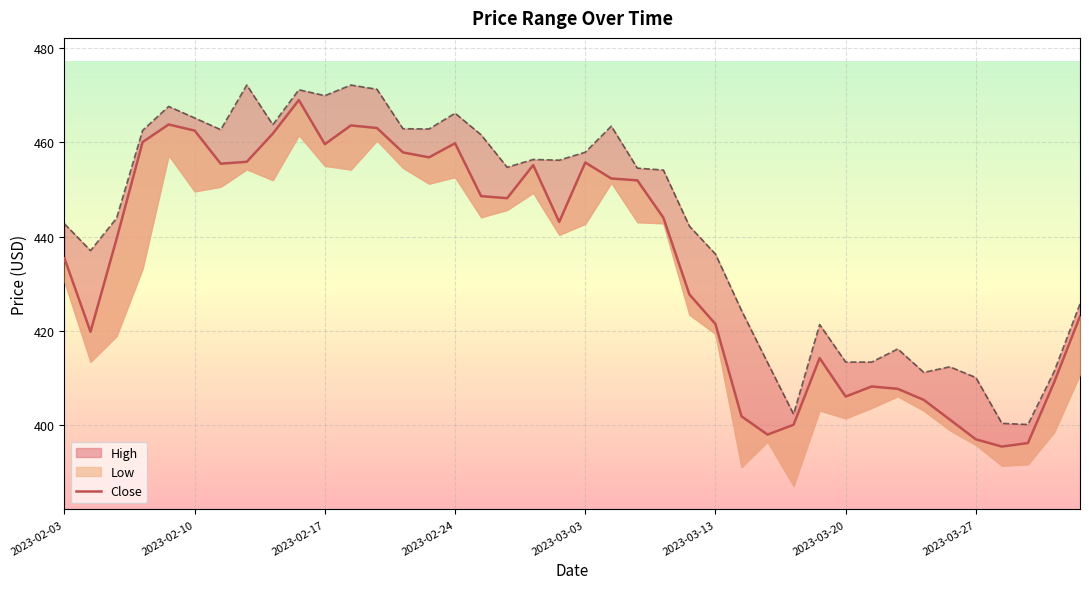

True or false: Close and High intersect in this chart.

False